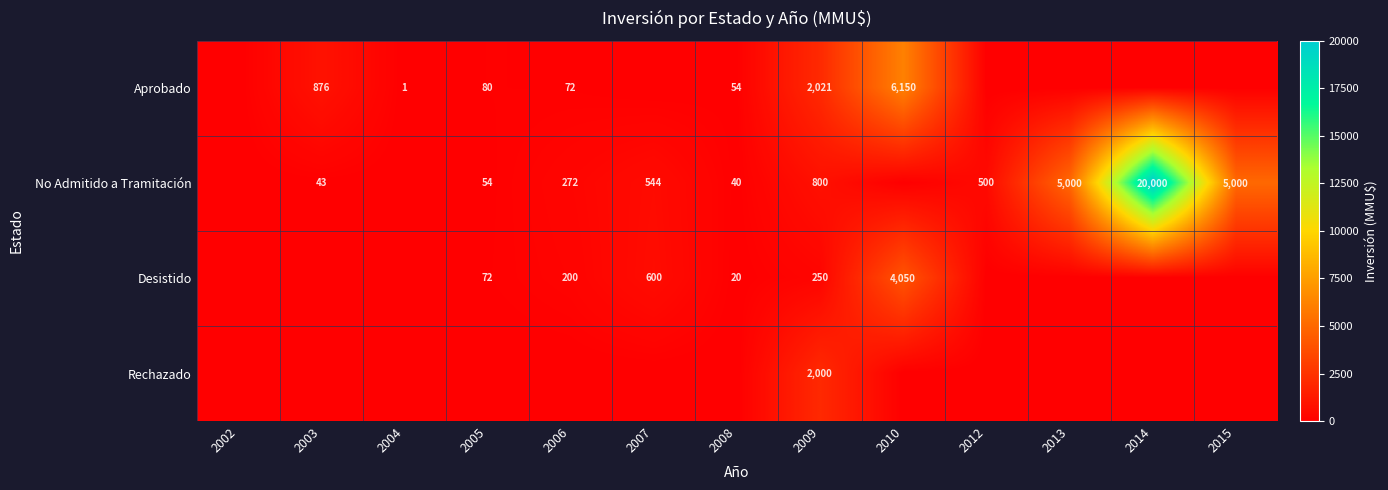

What is the sum of the No Admitido a Tramitación values at 2003 and 2012?

543